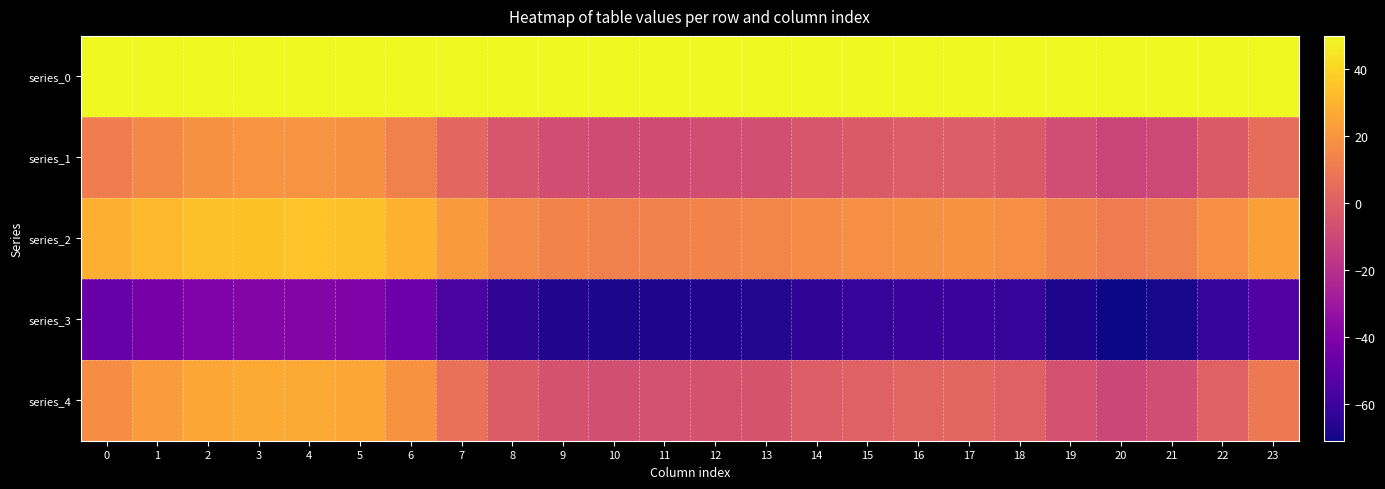

What is the total value across all series at 0?

59.8